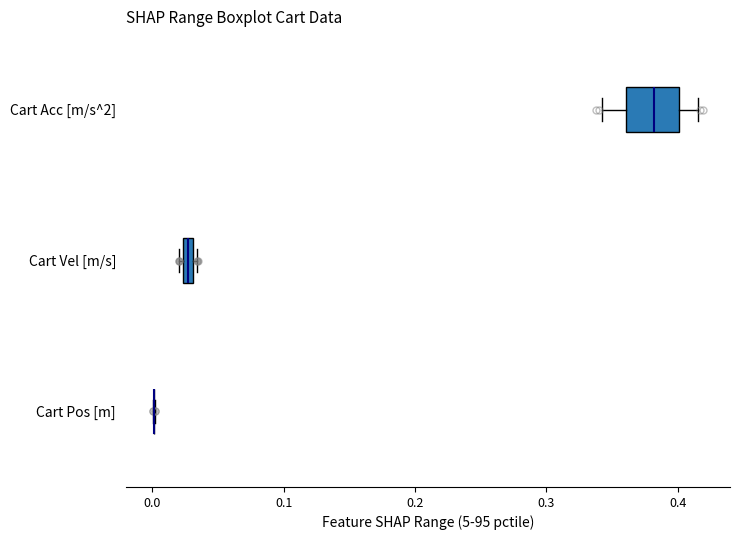

Comparing the boxes themselves (not the whiskers), which one is the widest?

Cart Acc [m/s^2]